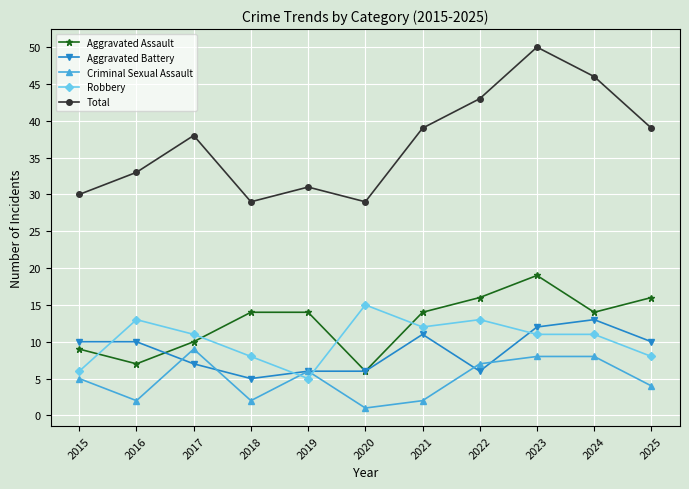

At which category does Robbery reach its first local peak?

2016